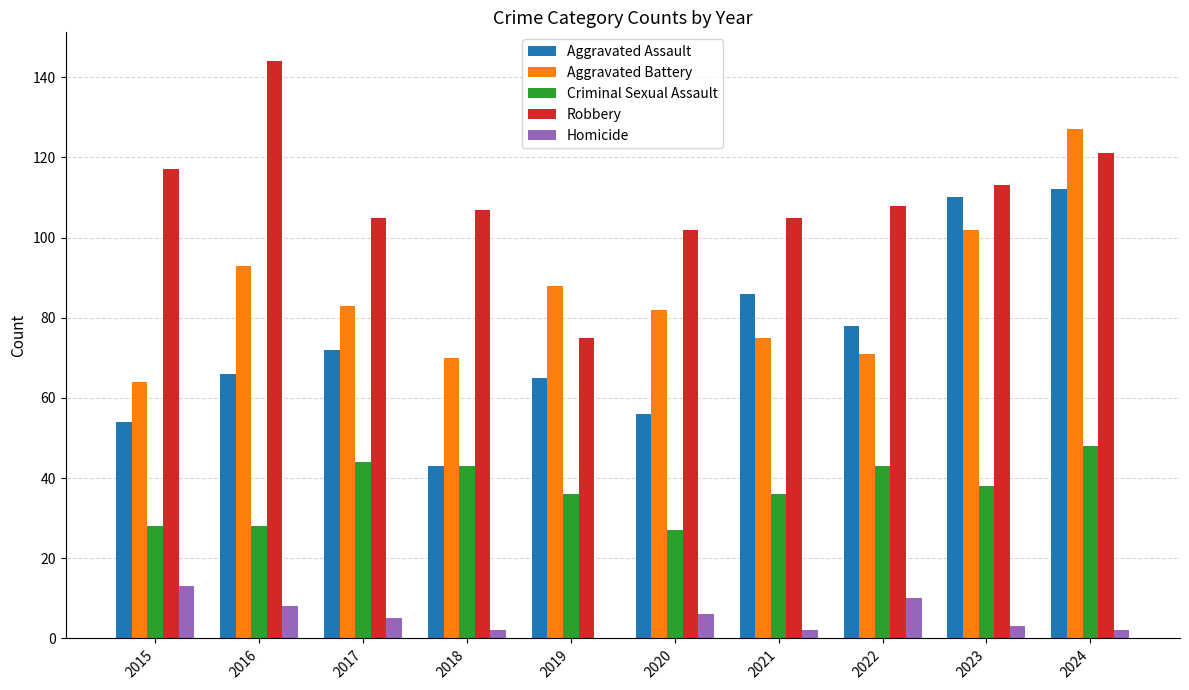

At which label does Criminal Sexual Assault first exceed 38?

2017